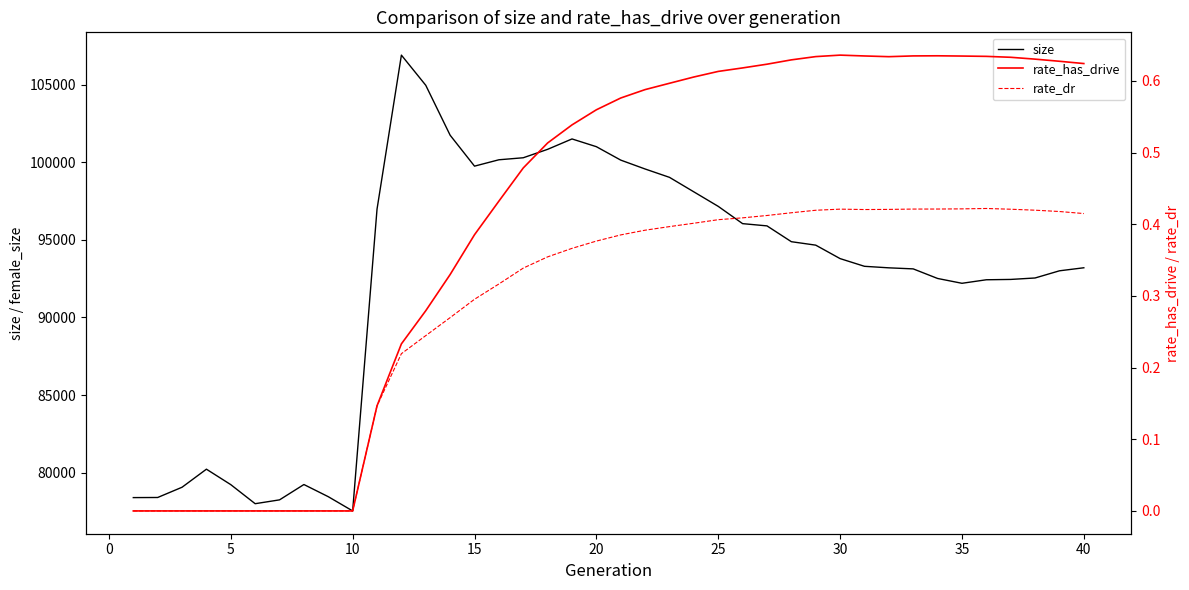

What is the highest value of the size series?

106897